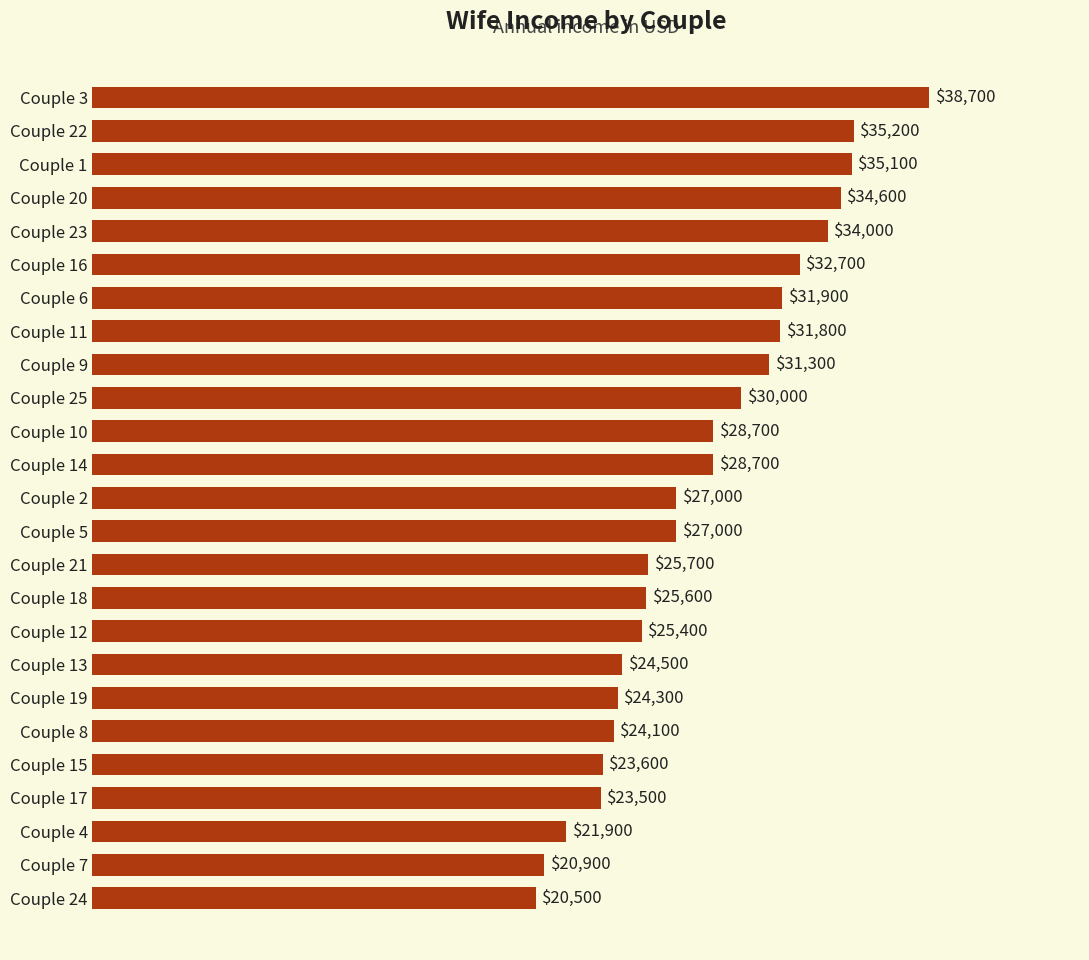

The chart shows a value of 12789 at Couple 11. True or false?

False